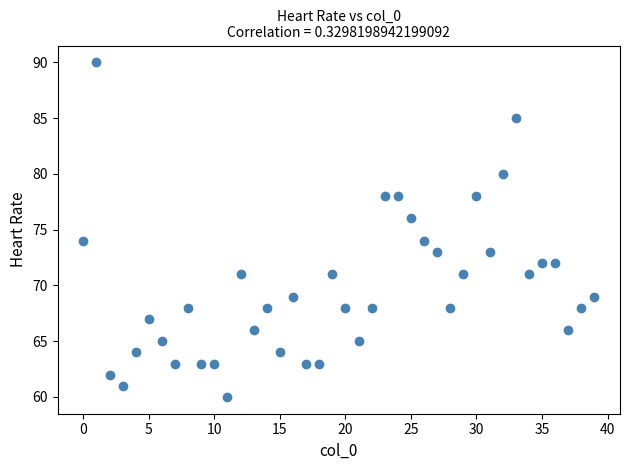

What is the range of Y values (max minus min)?

30